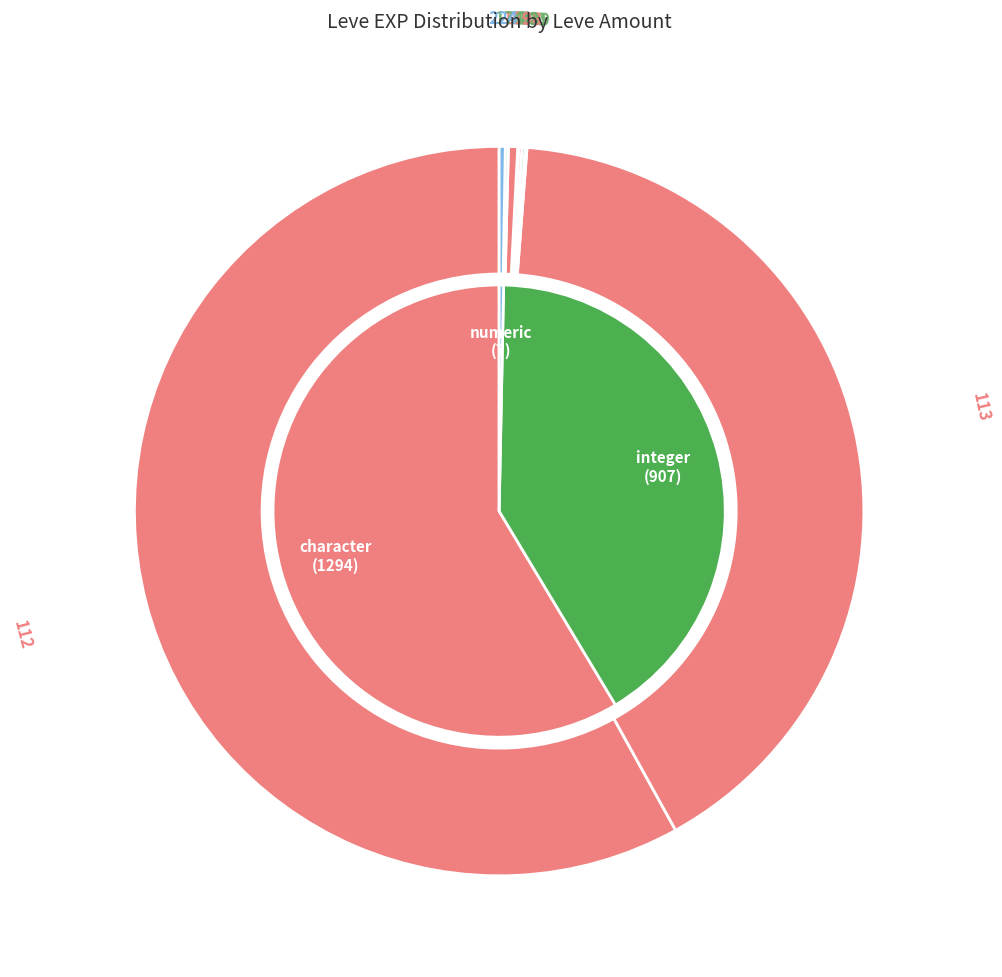

Between 168 and 140, which is larger?

168